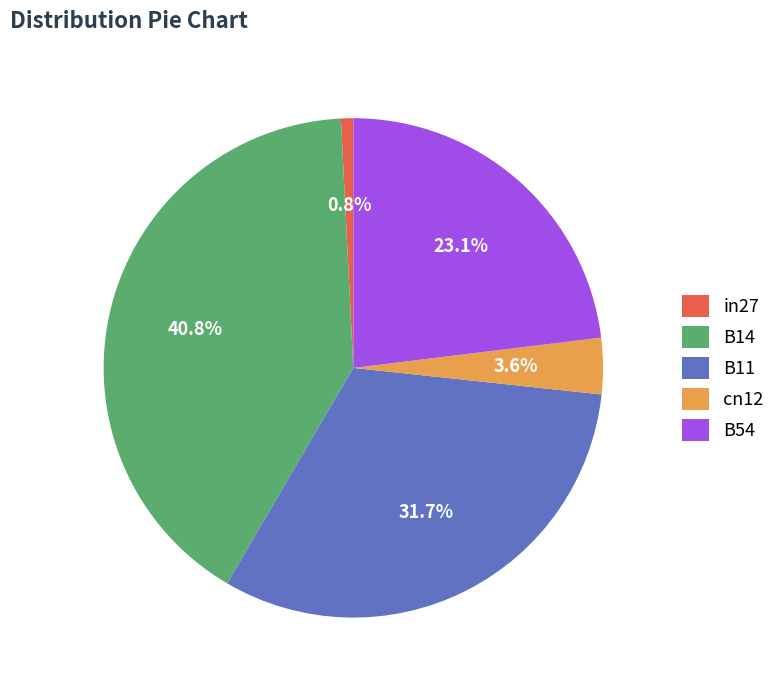

Does cn12 represent more than half of the total?

No